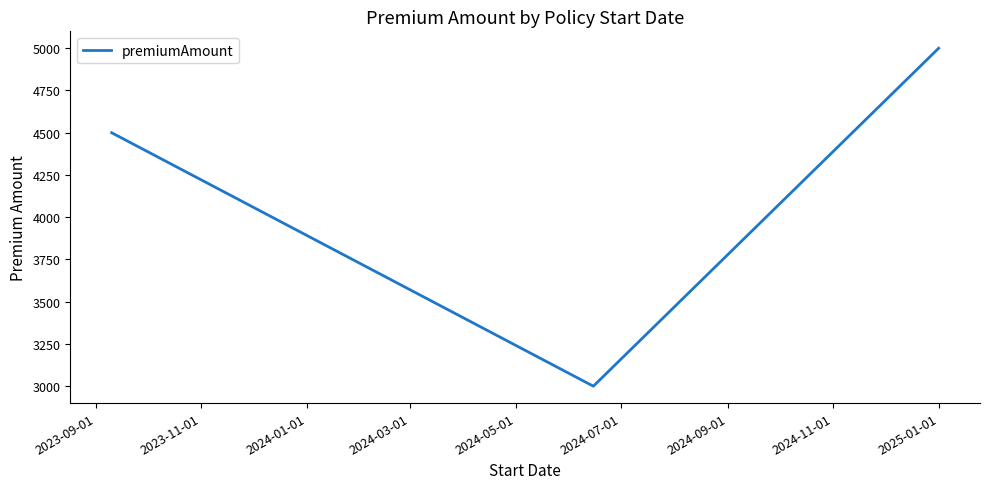

What is the smallest value displayed?

3000